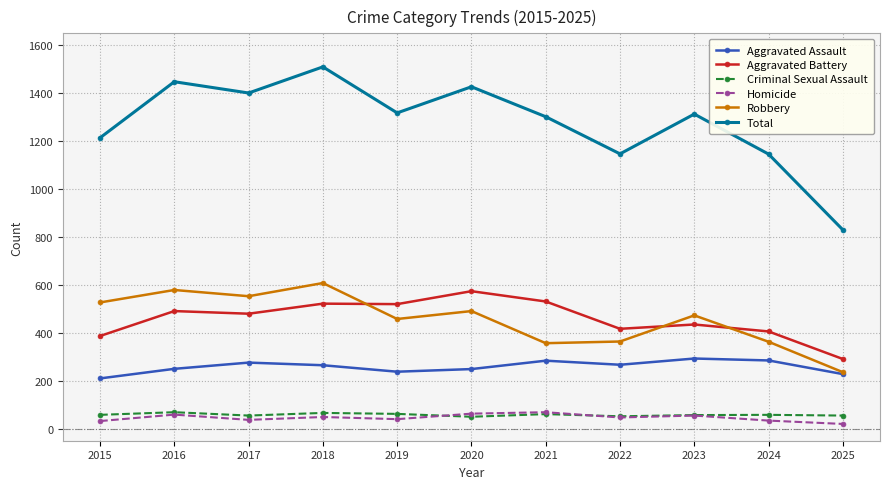

Is the value of Homicide at 2016 greater than the value of Total at 2020?

No